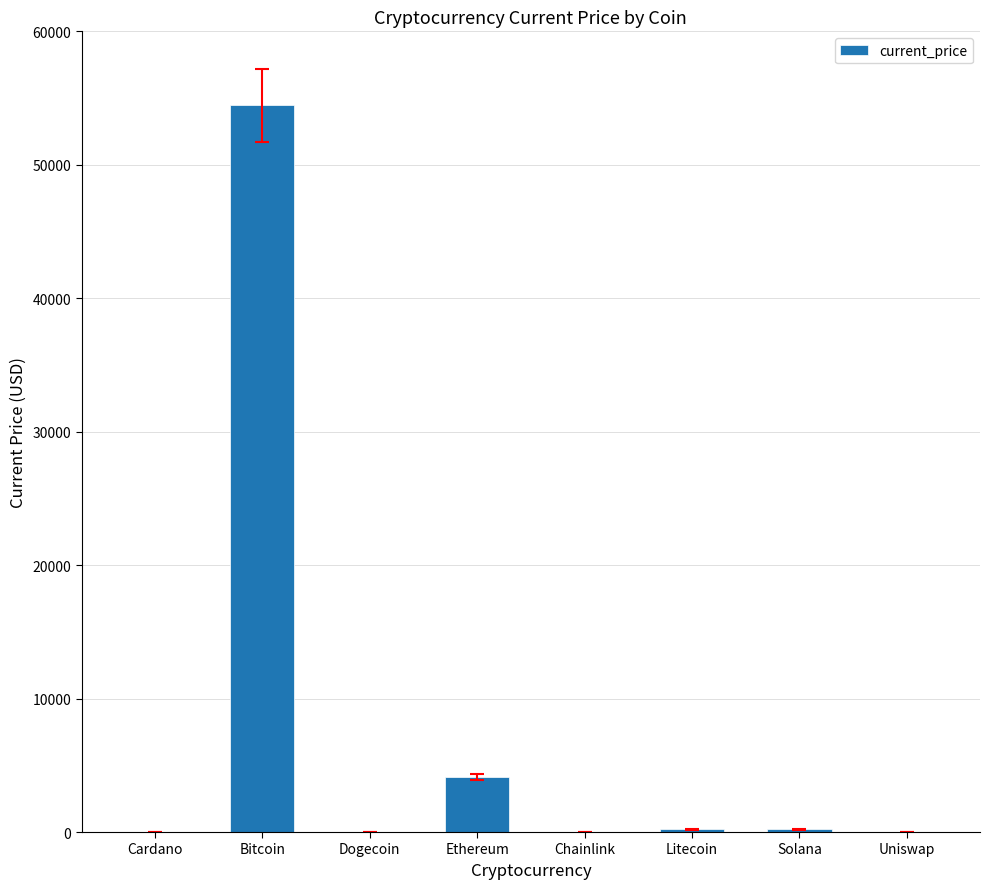

What is the maximum value shown in the chart?

54445.0